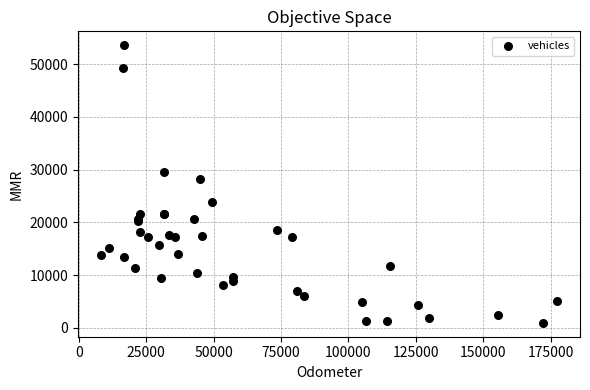

What Y value in the scatter plot is closest to 27262?

28300